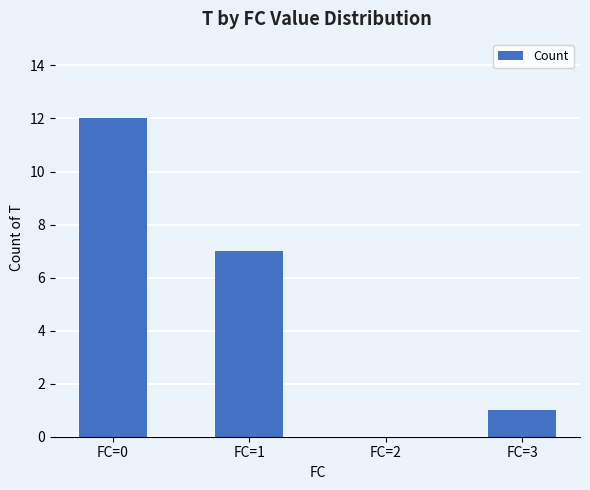

What is the sum of all values?

20